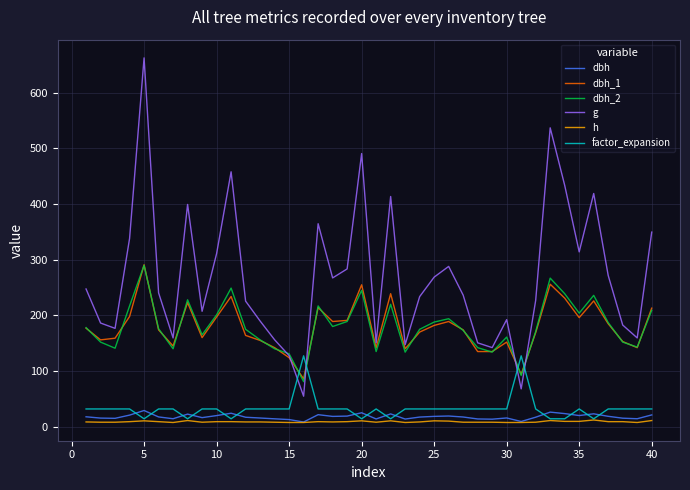

Which series ends up on top after the final intersection of dbh_2 and g?

g